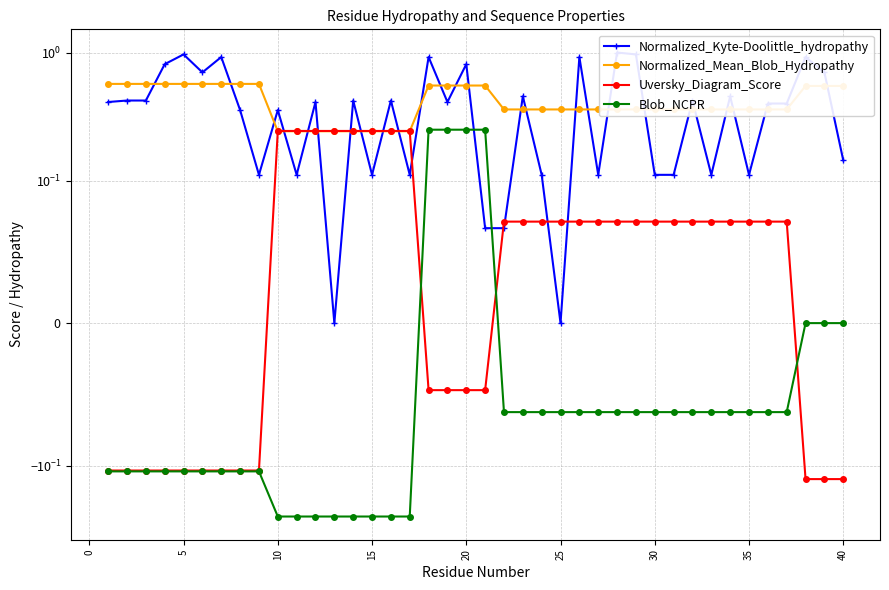

True or false: Blob_NCPR and Uversky_Diagram_Score intersect in this chart.

True